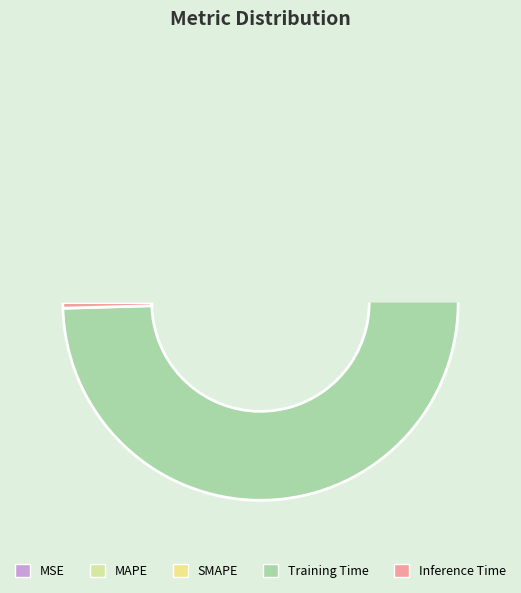

How many slices are in this pie chart?

5